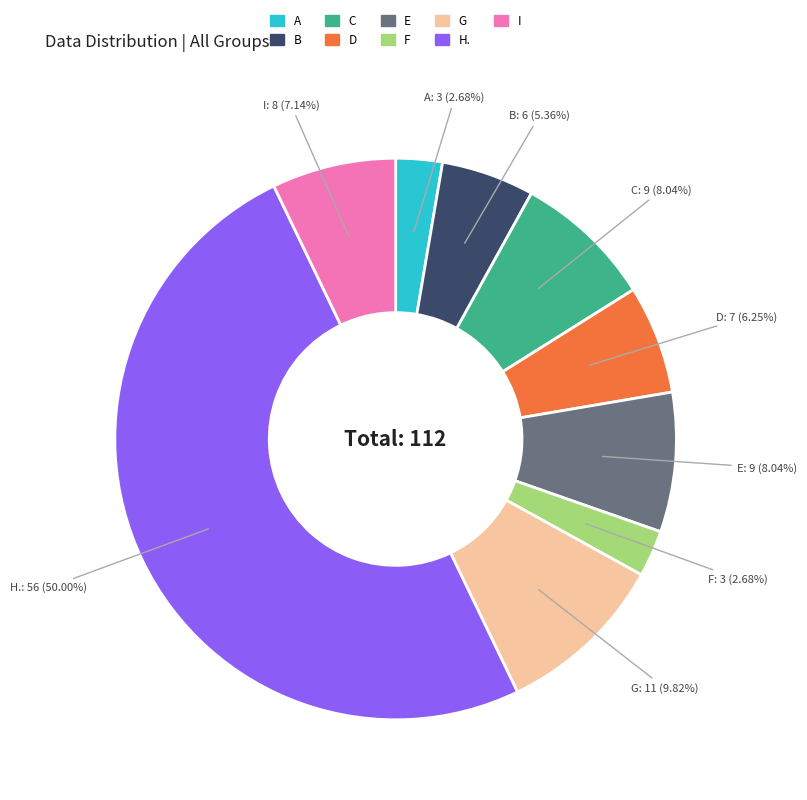

Approximately how many times larger is the value at G compared to C?

1.2